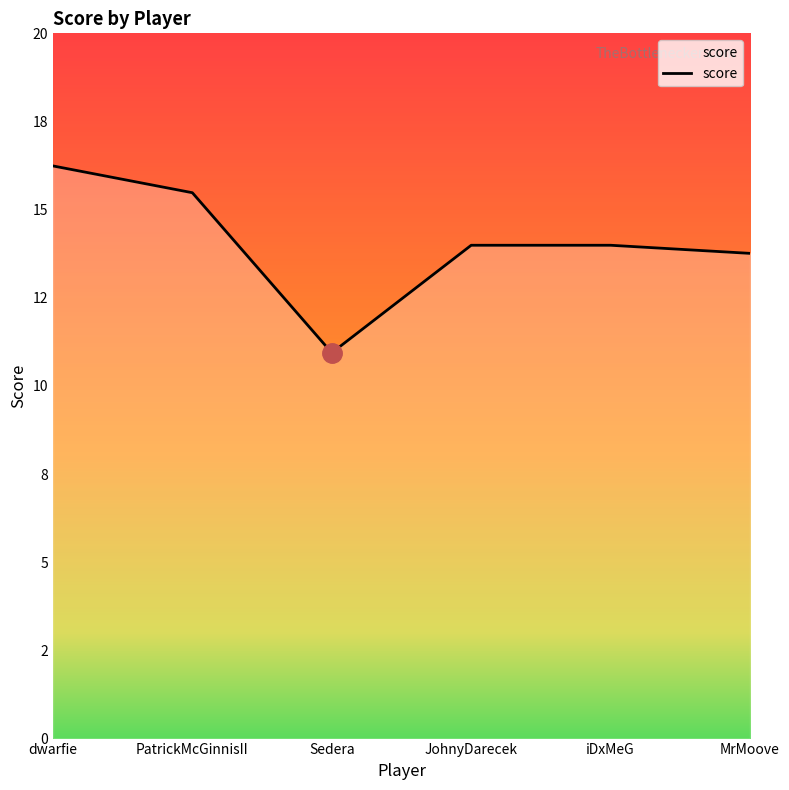

What is the difference between the maximum and minimum values?

5.3